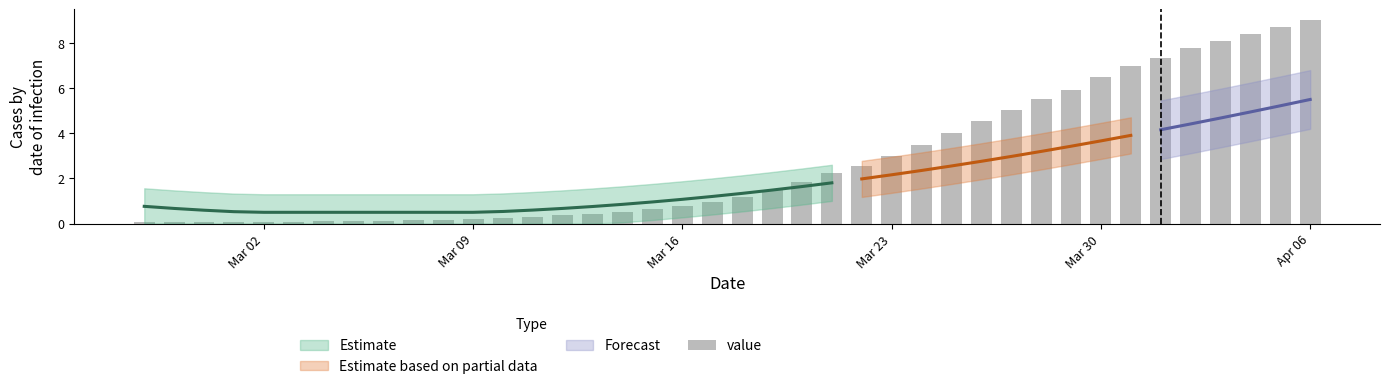

How many values are below 1?

20